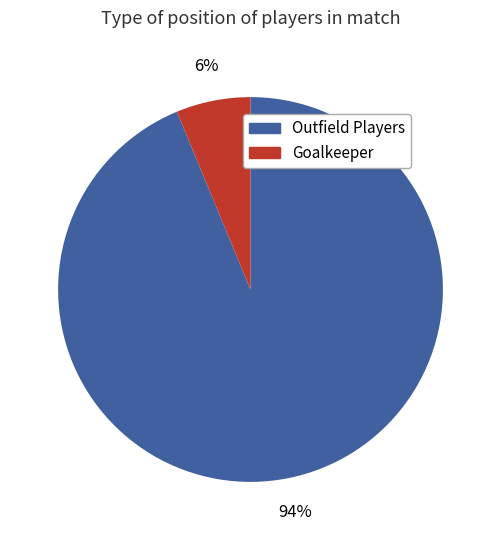

Which category has the biggest portion of the pie?

Outfield Players